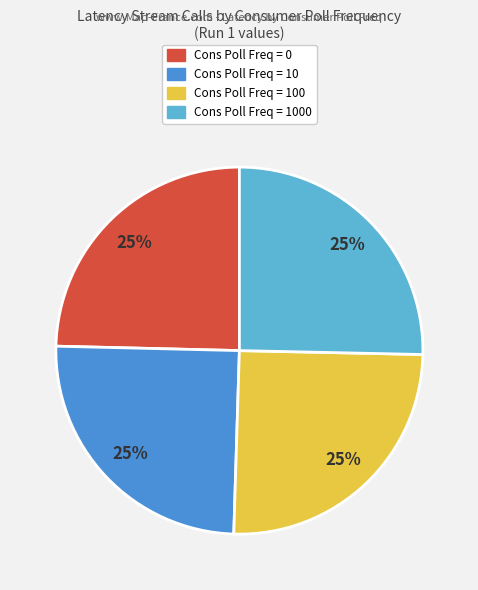

Does any single category account for the majority?

No